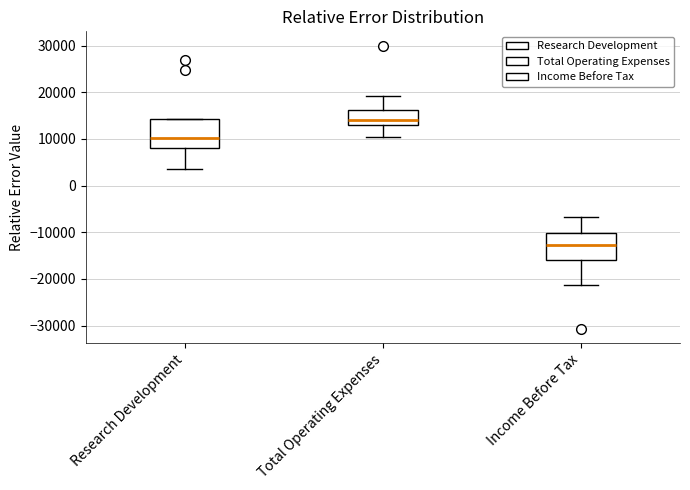

Where is the lower edge of the box for Research Development on the y-axis? The values are not printed on the chart, so give them approximately, as read against the axis.

8000